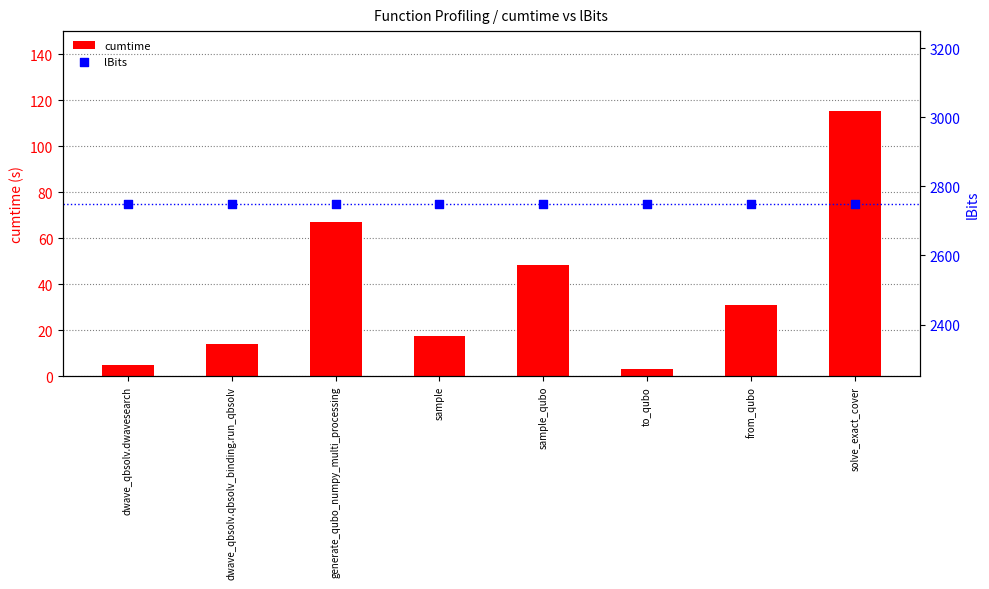

What are all the series names shown in the legend?

cumtime, lBits